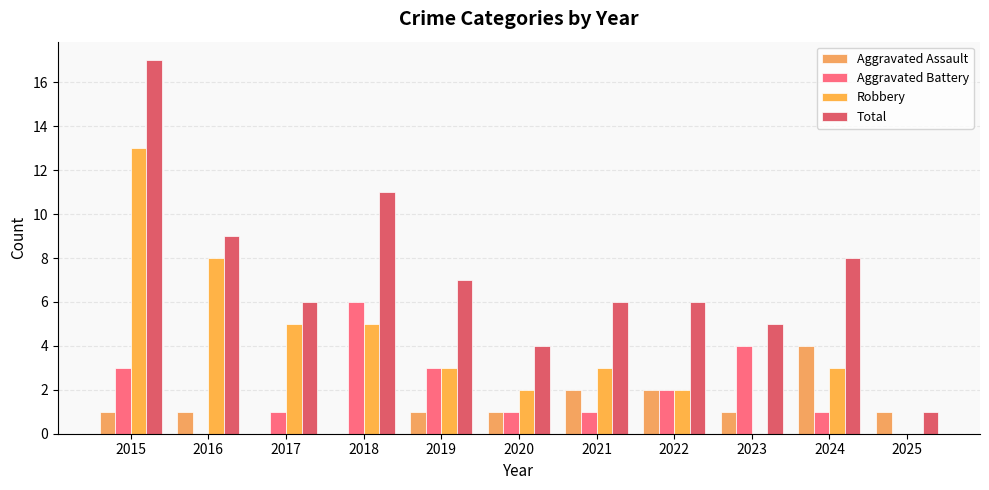

What is the average value of the Aggravated Assault series?

1